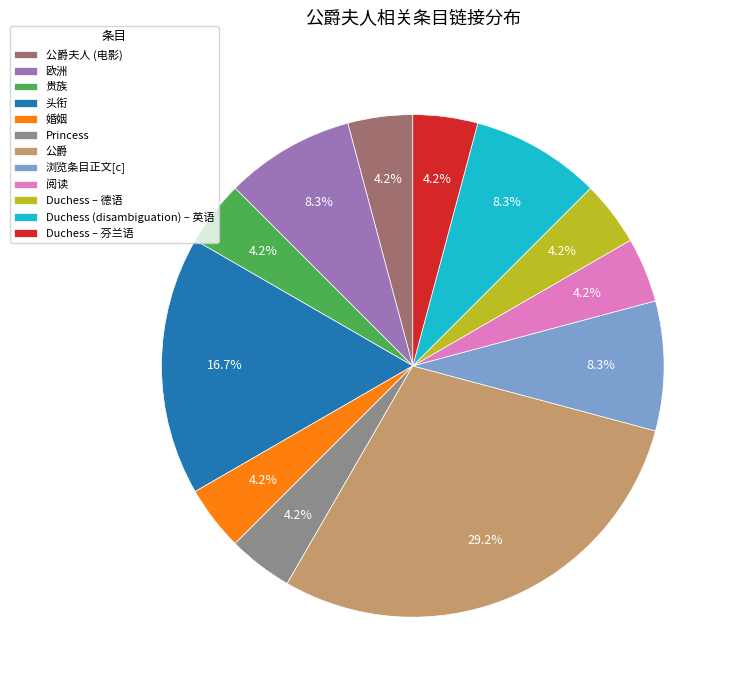

Is it true that 头衔 is 17% of the pie?

True